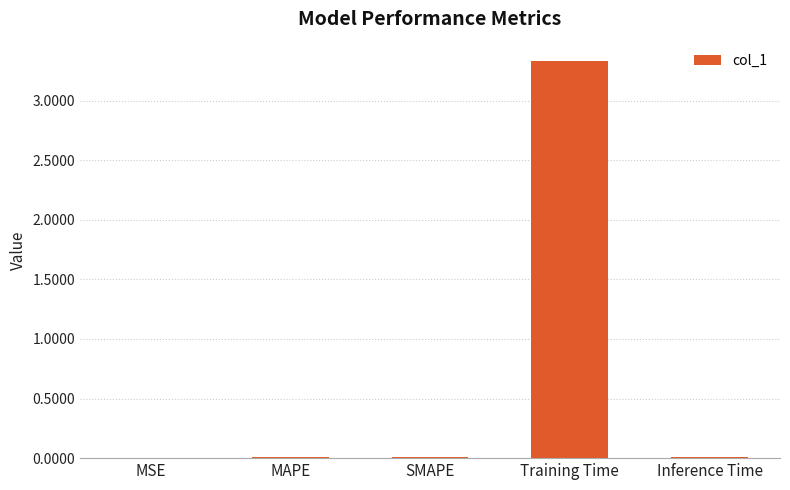

Which category has the highest value across all series?

Training Time